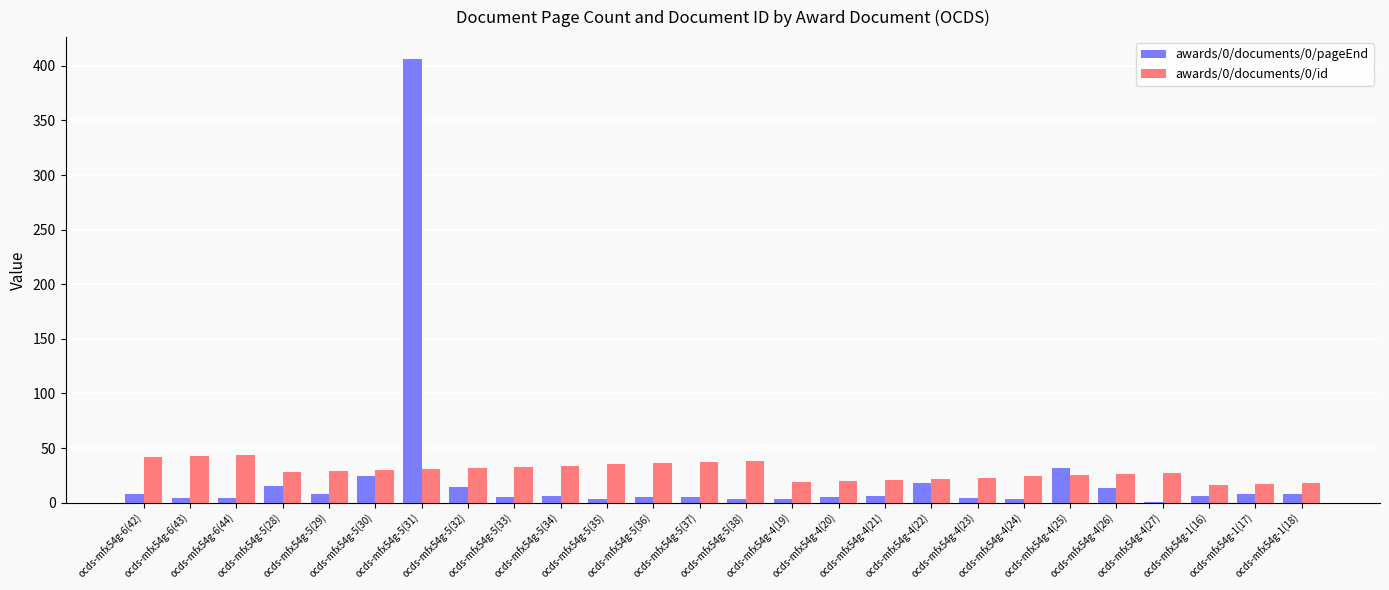

Is it true that awards/0/documents/0/pageEnd equals 5 at ocds-mfx54g-5(36)?

True